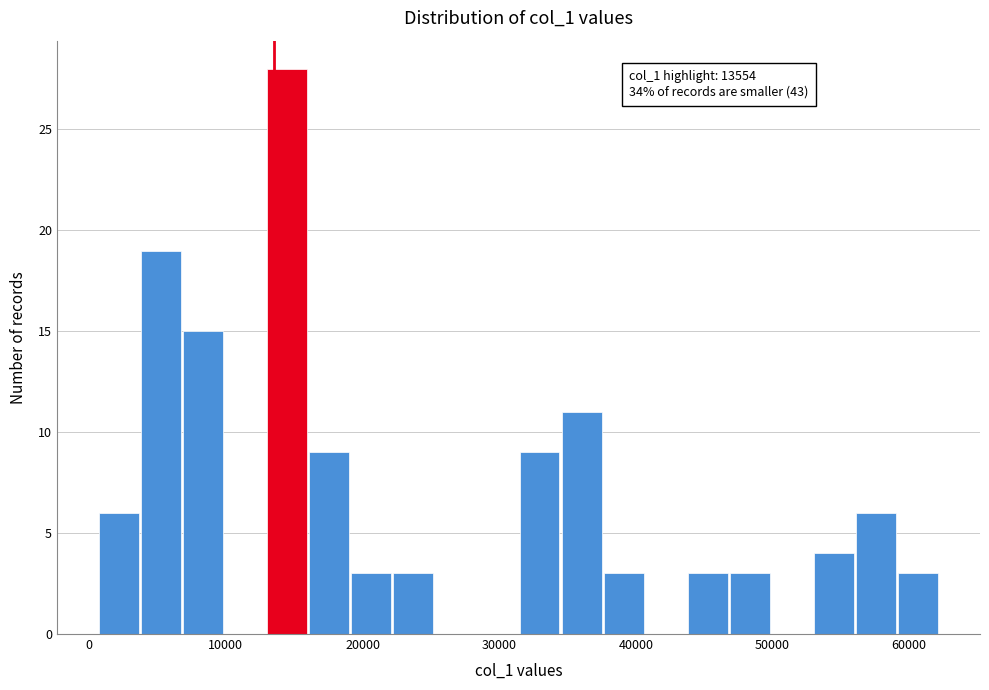

Around what value on the x-axis is the tallest bar? Give the approximate position of its centre, as read against the axis.

14000